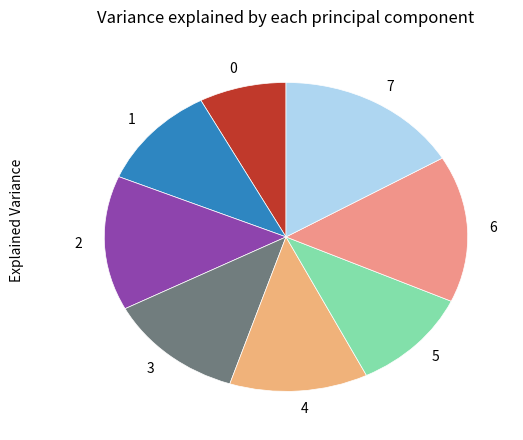

Between 3 and 6, which is larger?

6